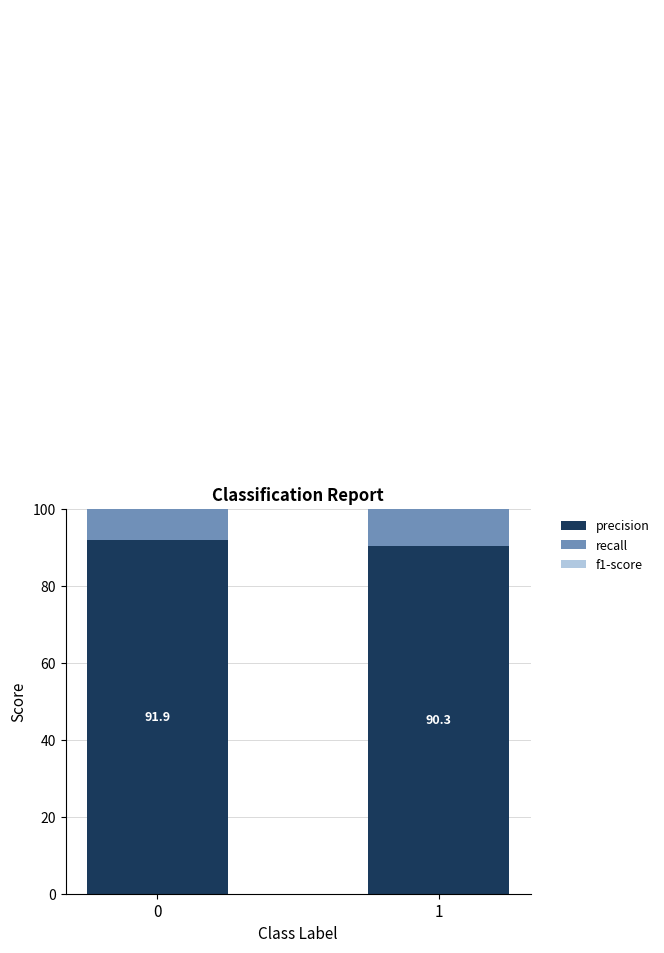

The value of precision at 0 is 0.9. True or false?

True